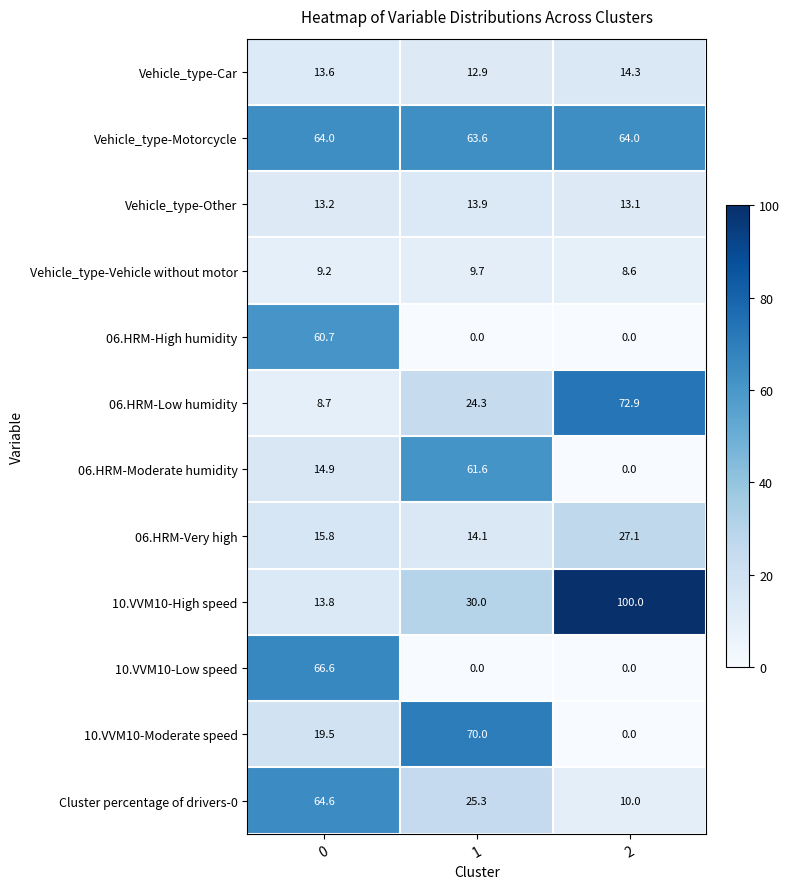

What is the sum of all Vehicle_type-Car values?

40.8